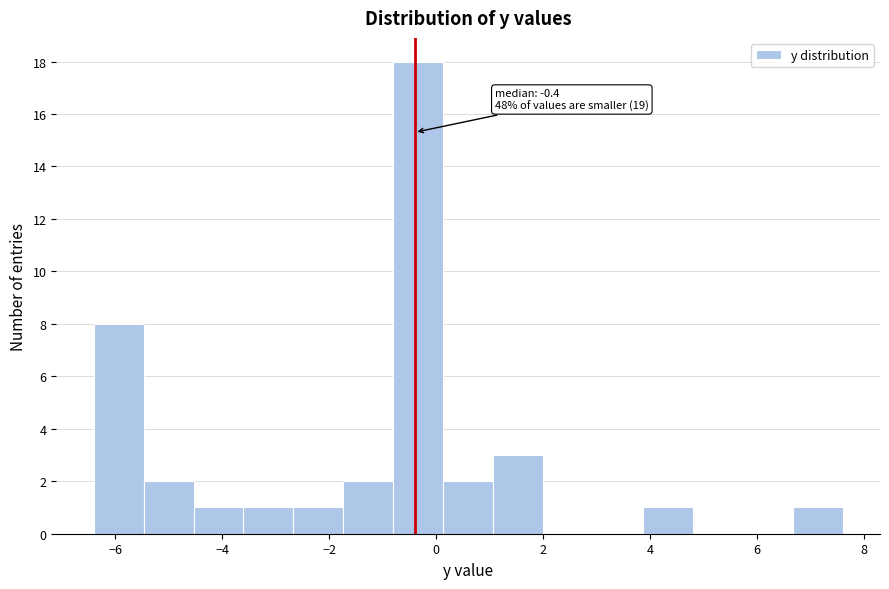

Which range on the x-axis has the tallest bar?

-0.8 to 0.2